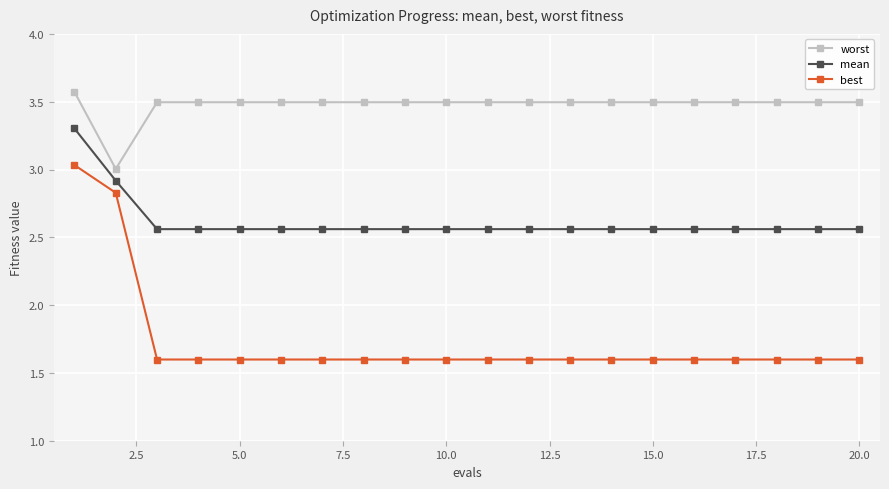

True or false: best and worst intersect in this chart.

False